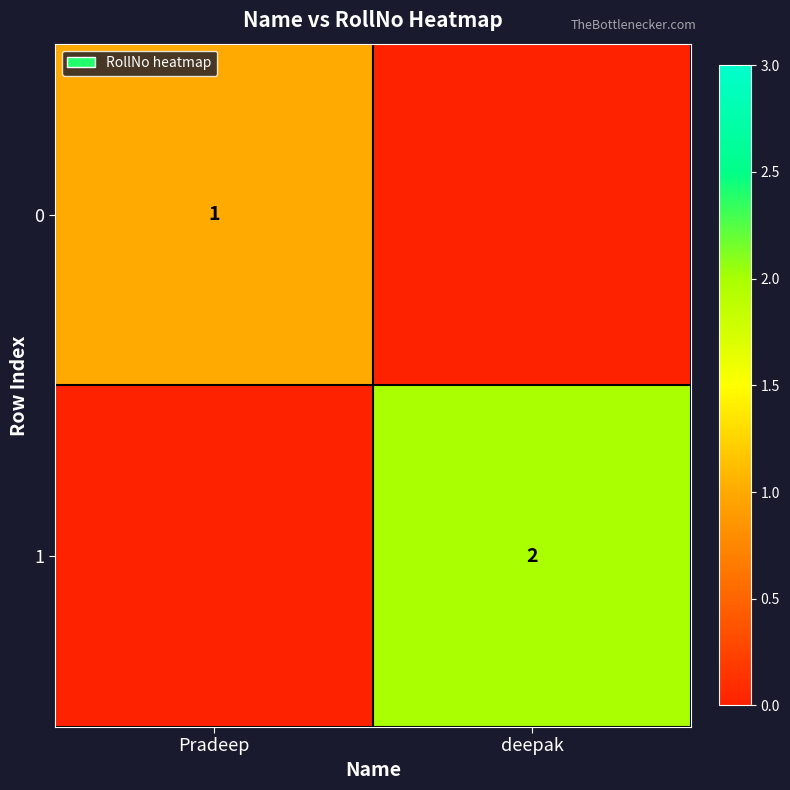

Is it true that 0 equals 1 at Pradeep?

True